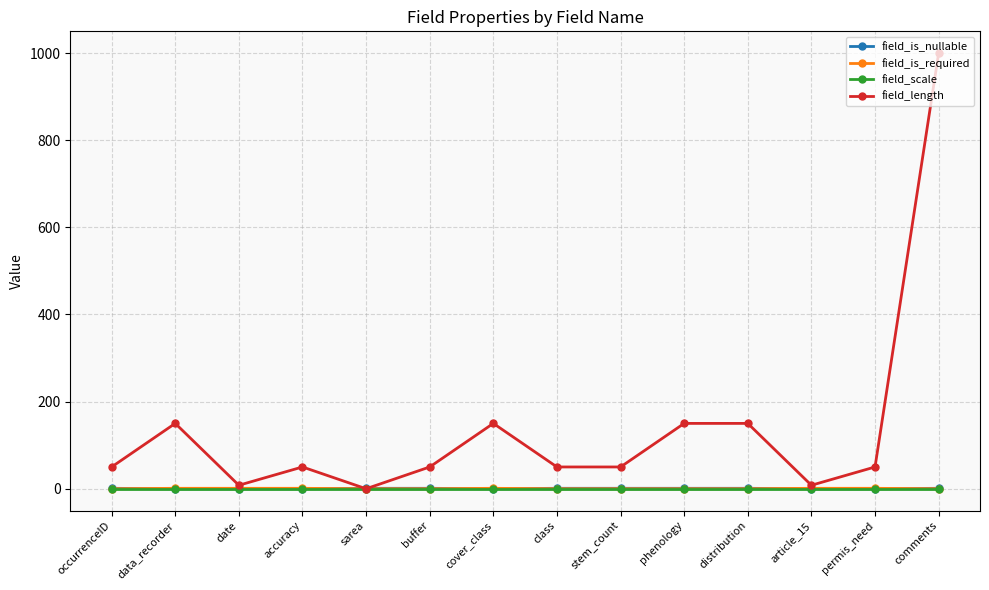

Between buffer and phenology, which series saw the biggest shift?

field_length